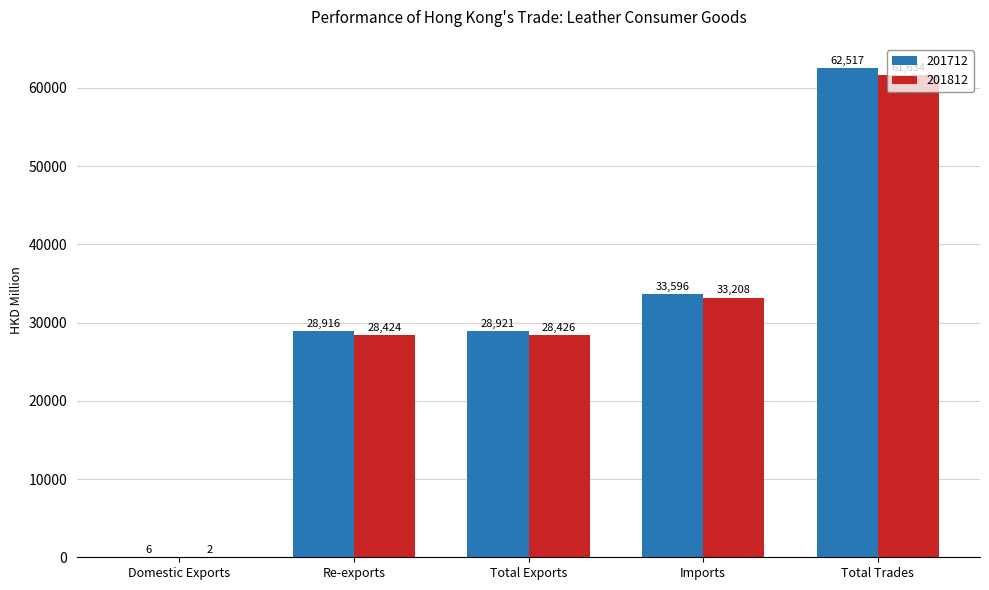

True or false: 201712 has a value of 28921.2 at Total Exports.

True